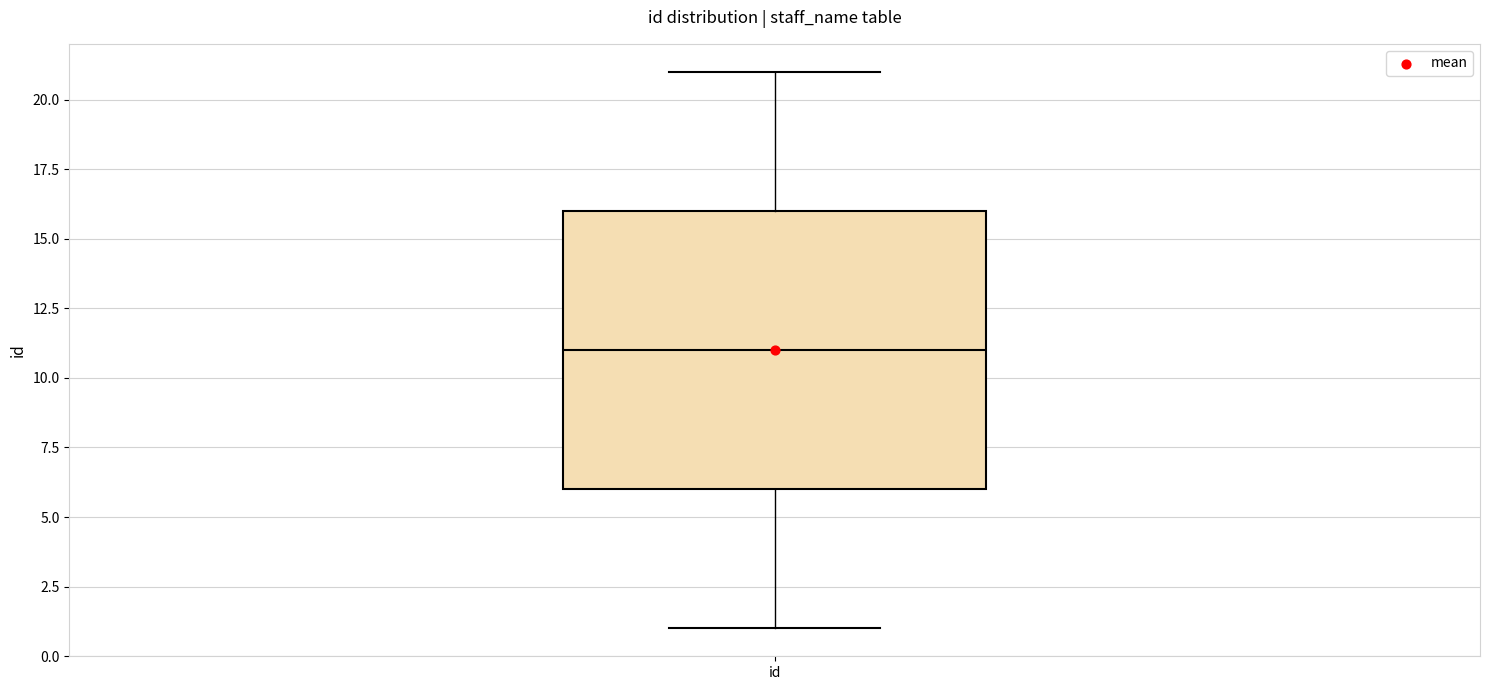

Read this box plot against the y-axis: the position of the median line, the range covered by the box, and the ends of both whiskers. The values are not printed on the chart, so give them approximately, as read against the axis.

median 11, box 6 to 16, whiskers 1 to 21